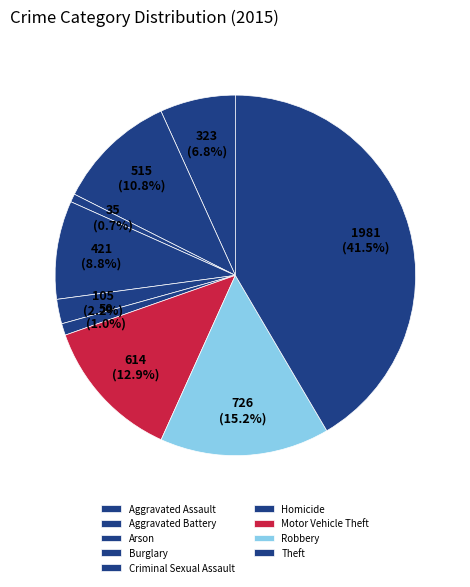

To the nearest percent, what is the difference between the largest and smallest slice percentages?

41%